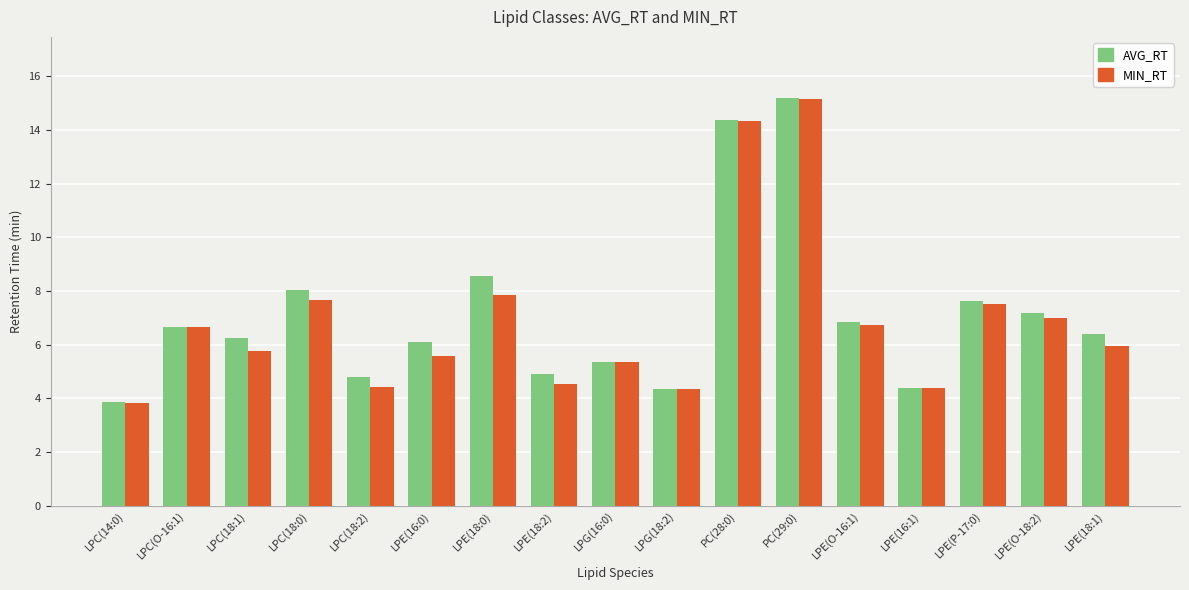

Which series has the largest total across all categories?

AVG_RT